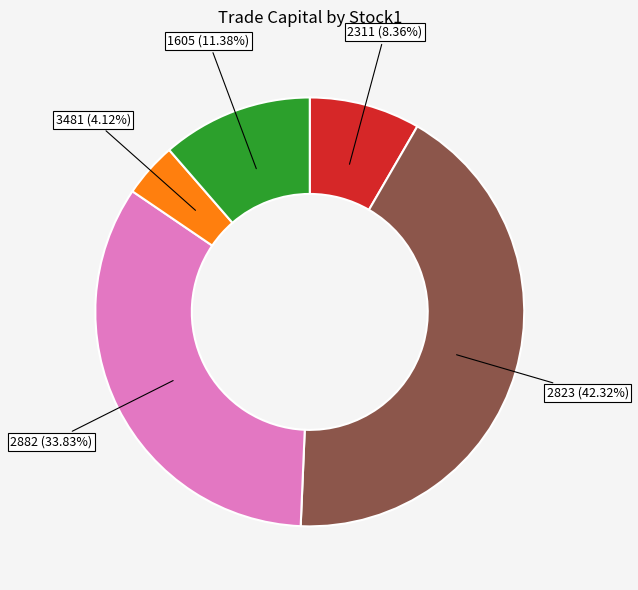

To the nearest percent, what is the difference between the 2823 and 2311 slice percentages?

34%